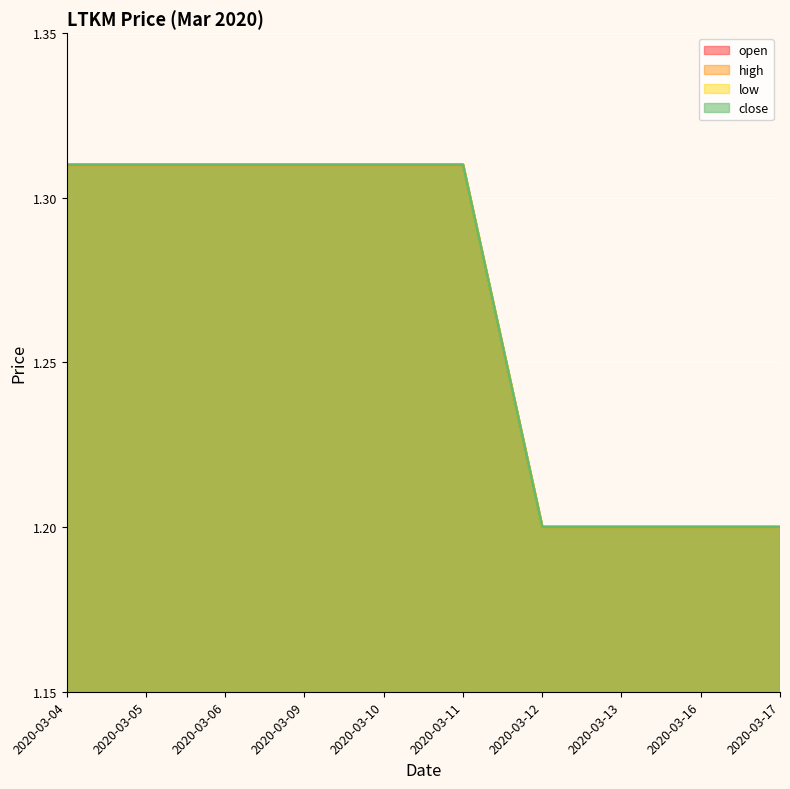

What is the minimum value for open?

1.2